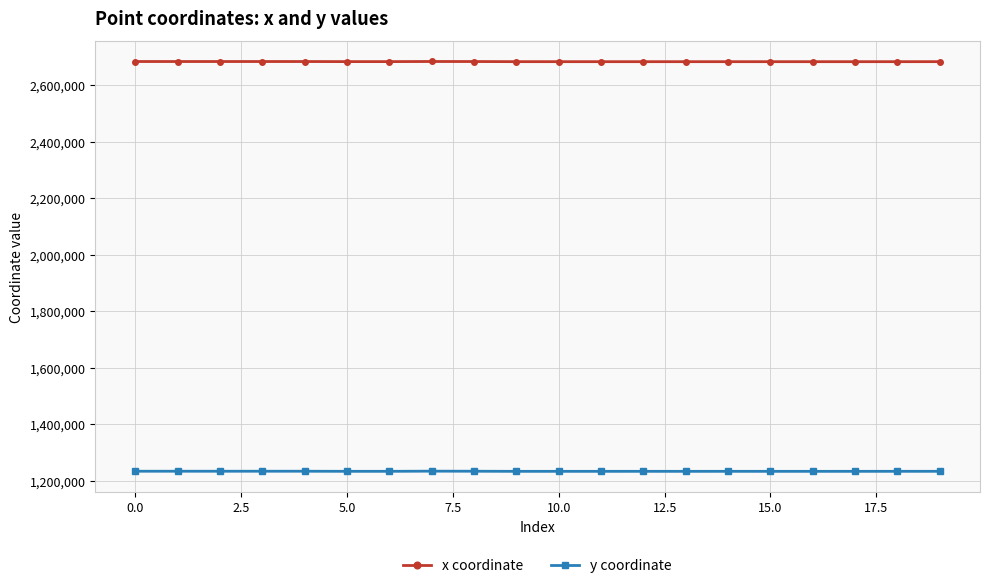

What is the value of the y coordinate point at the 17th from the left?

1232870.0